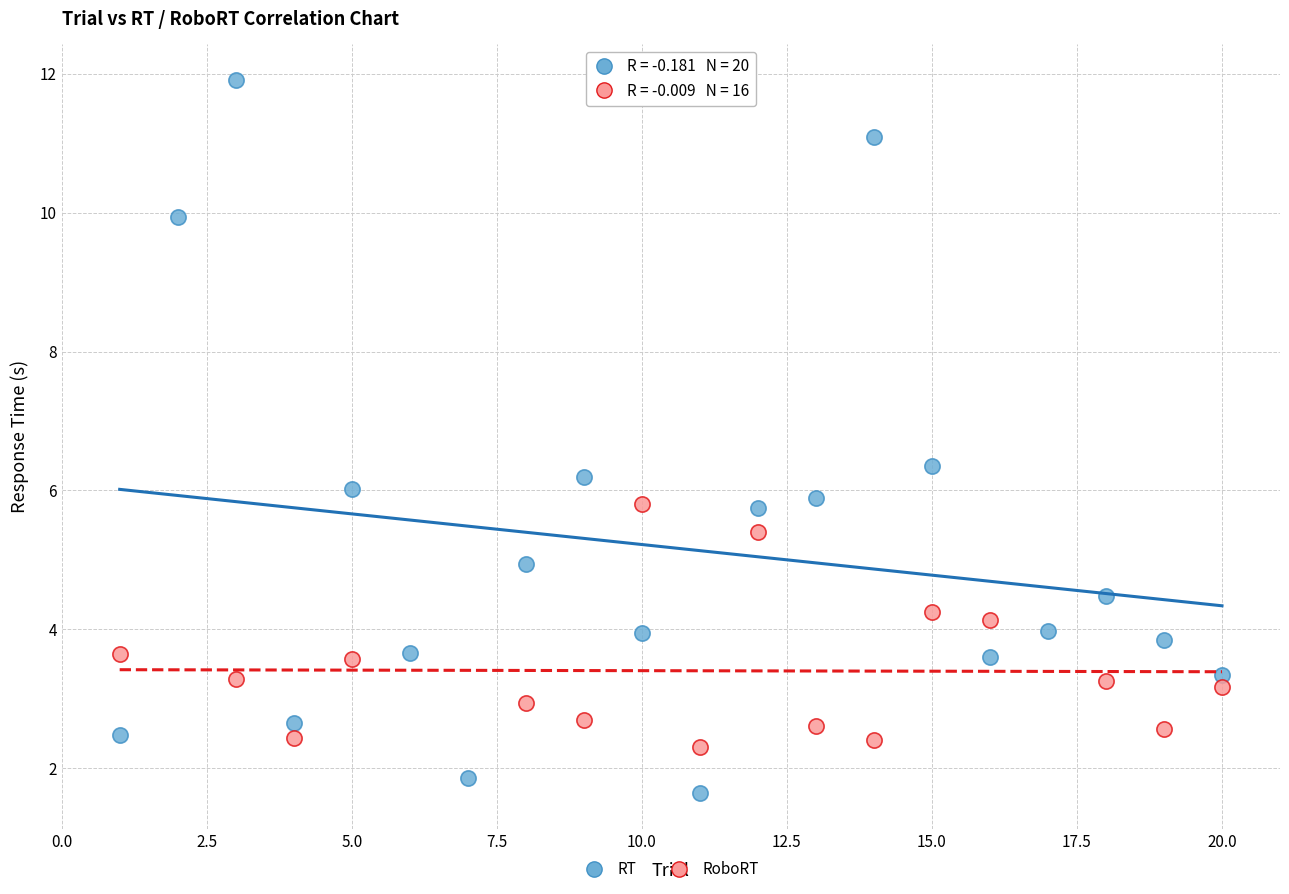

Which series has the widest spread of Y values?

RT